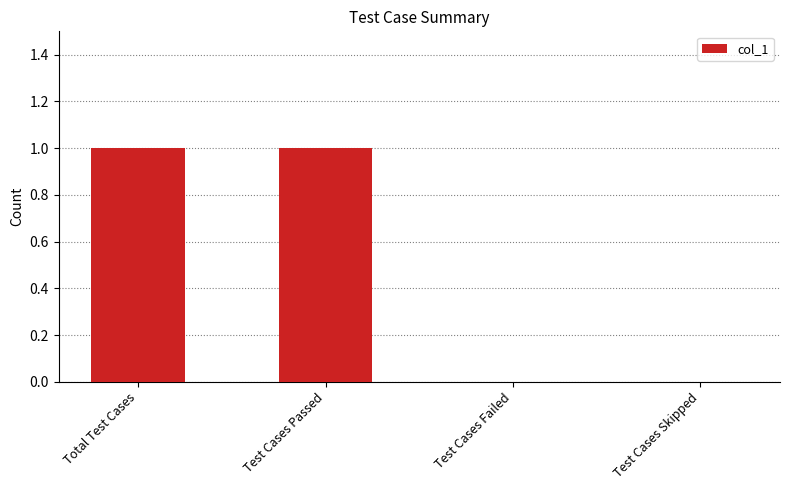

The chart shows a value of 1 at Test Cases Failed. True or false?

False